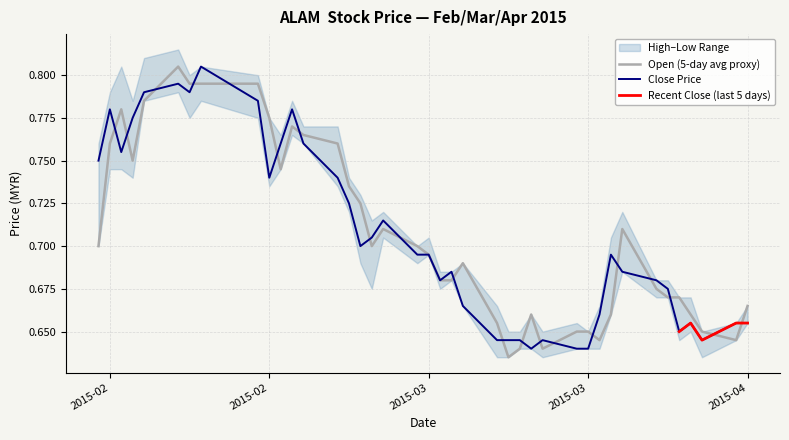

What is the value of the close point at the 15th from the left?

0.7